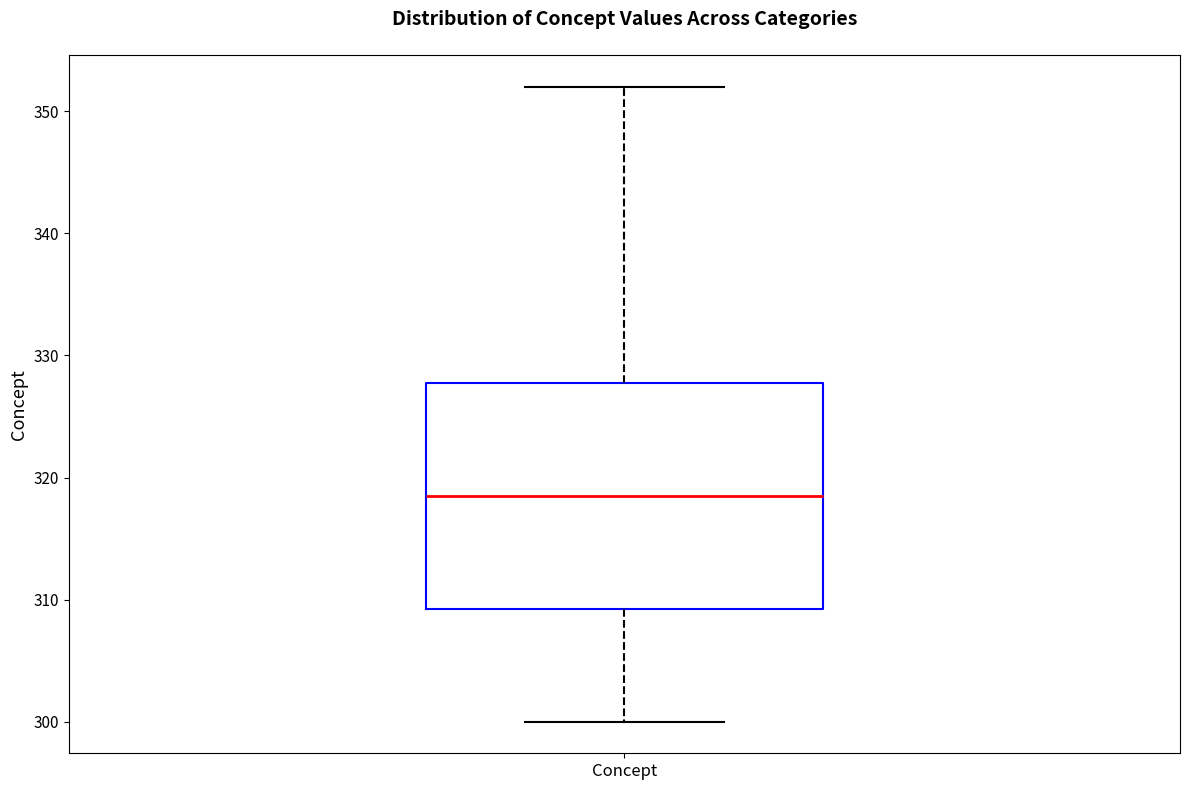

Read this box plot against the y-axis: the position of the median line, the range covered by the box, and the ends of both whiskers. The values are not printed on the chart, so give them approximately, as read against the axis.

median 319, box 309 to 328, whiskers 300 to 352